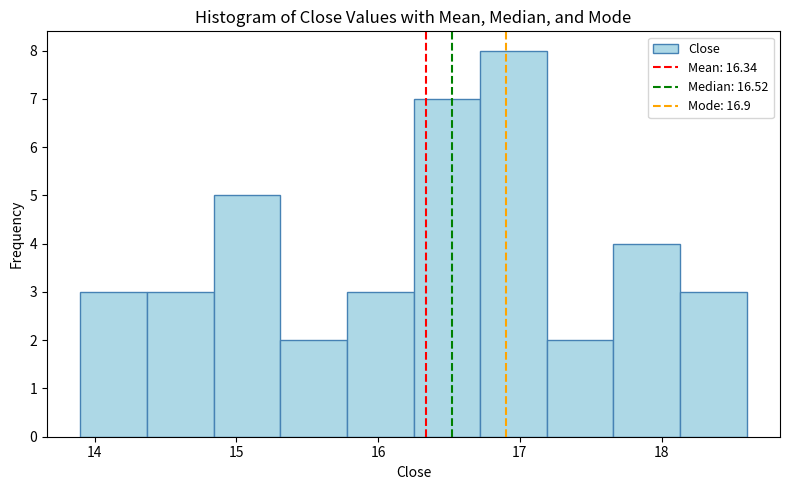

Reading left to right, transcribe this chart: for each bar, give the range it covers on the x-axis and its height. Neither the bar edges nor the heights are printed on the chart, so give them approximately, as read against the axes.

13.90 to 14.37: 3
14.37 to 14.84: 3
14.84 to 15.31: 5
15.31 to 15.78: 2
15.78 to 16.25: 3
16.25 to 16.72: 7
16.72 to 17.19: 8
17.19 to 17.66: 2
17.66 to 18.13: 4
18.13 to 18.60: 3